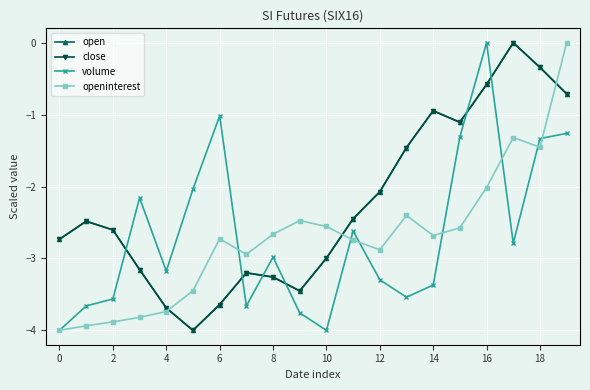

Where is open nearest to the value -2?

12